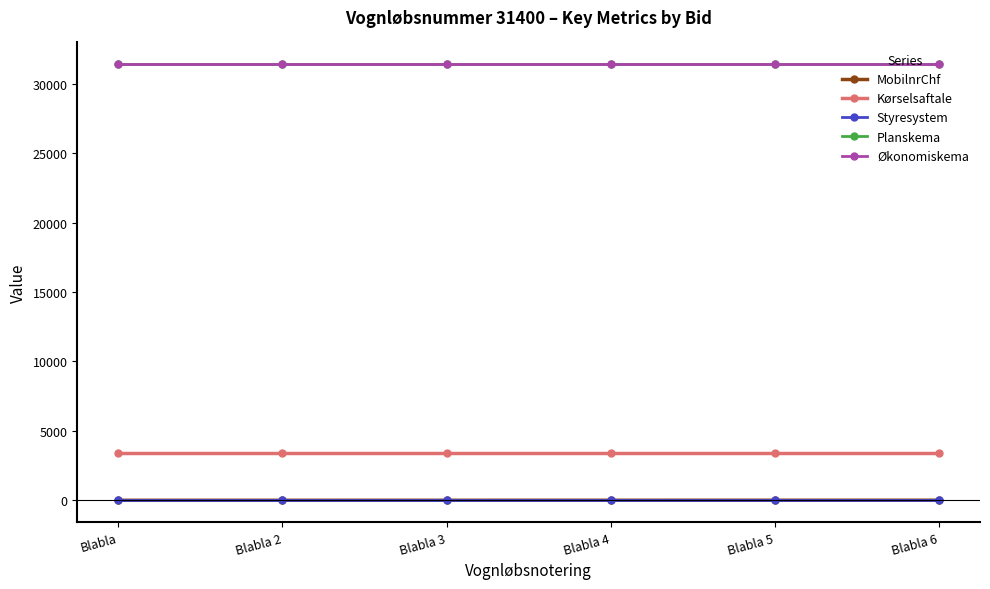

Which has a higher value, Blabla 5 or Blabla 3?

Blabla 5